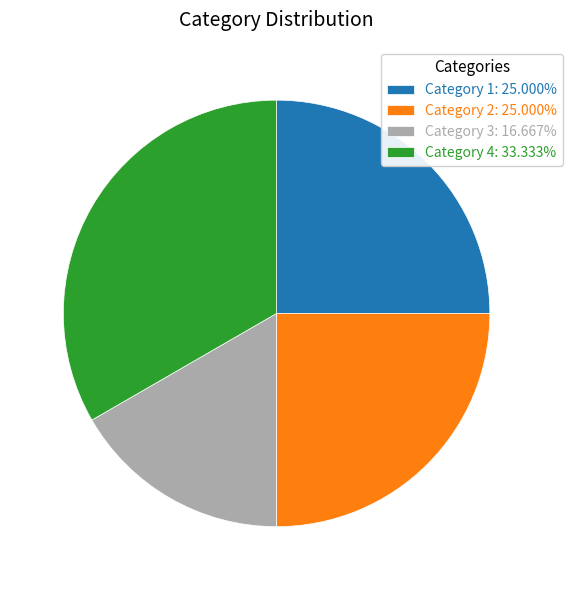

Does Category 3: 16.667% account for over 50% of the chart?

No